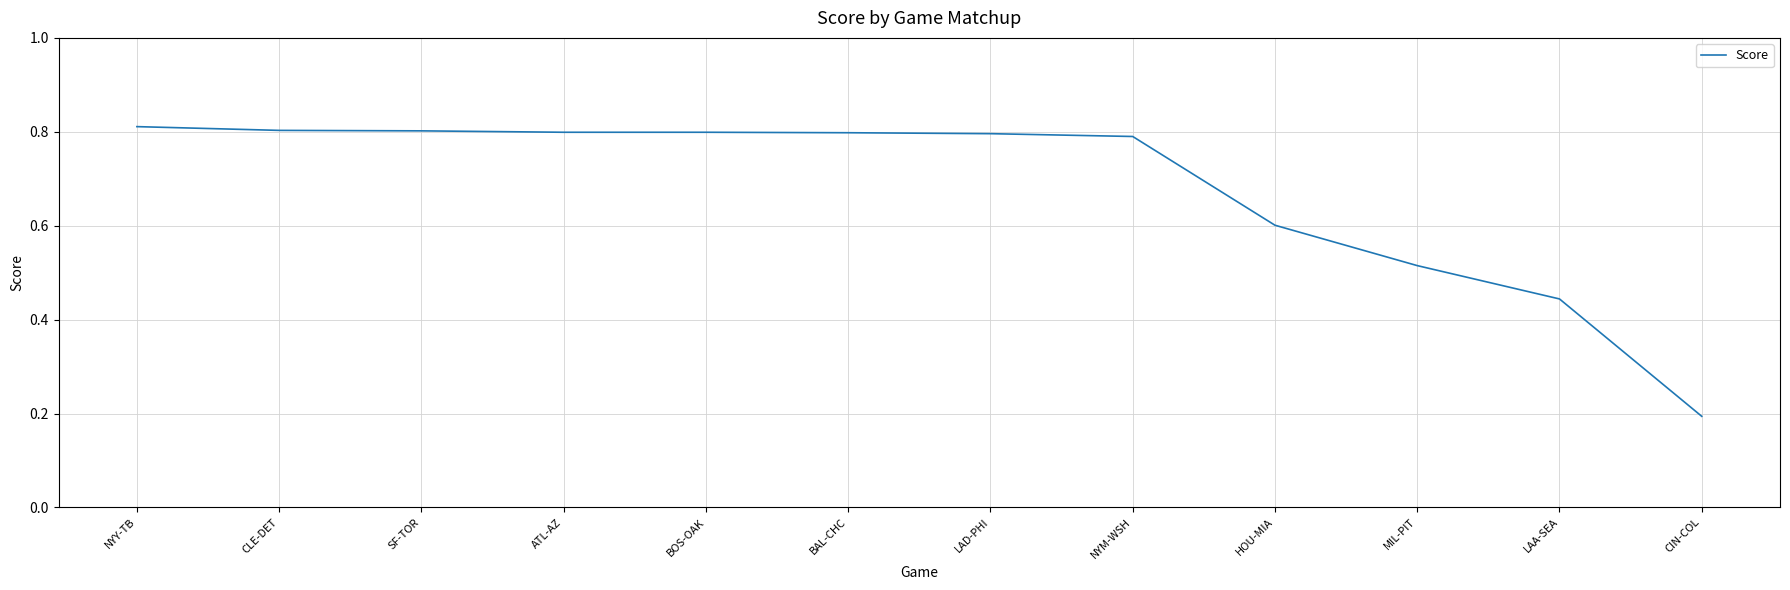

The chart shows a value of 0.8 at BAL-CHC. True or false?

True